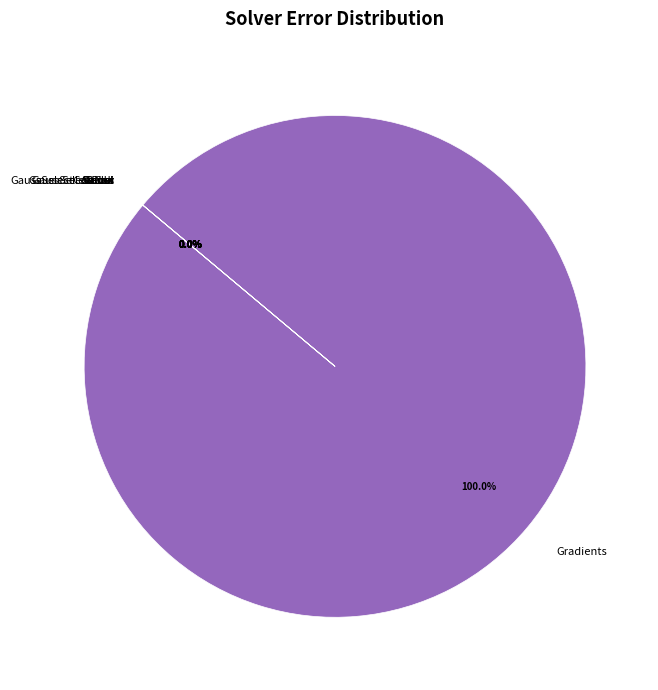

Between Jacobi and GaussSelectColomn, which is larger?

Jacobi